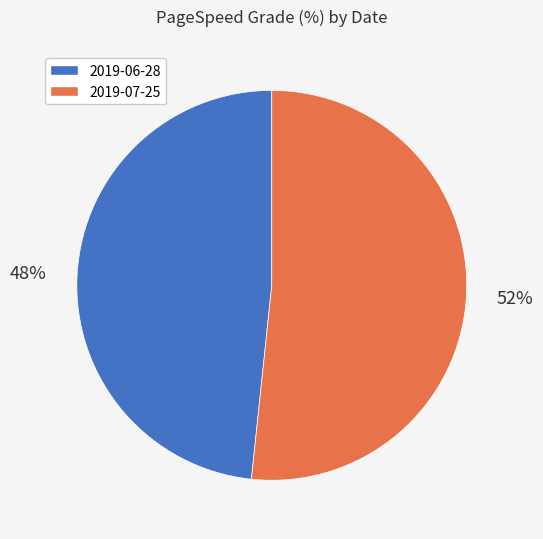

How many slices are in this pie chart?

2